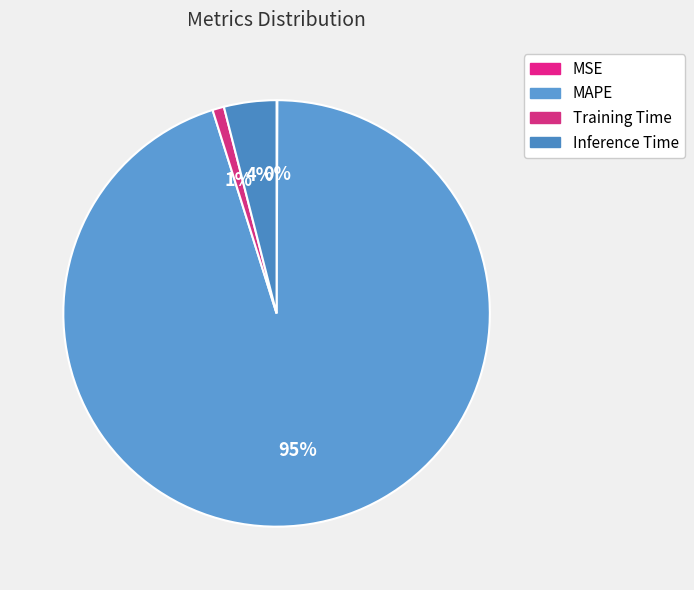

How many segments does this pie chart have?

4